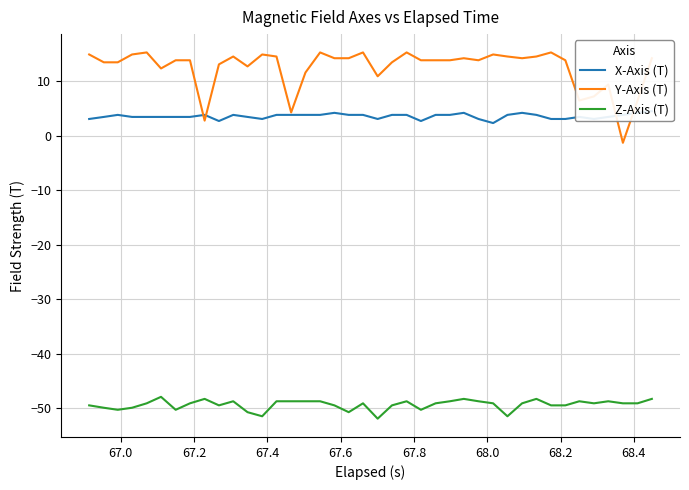

How many values in the Z-Axis (T) series are below -49?

25